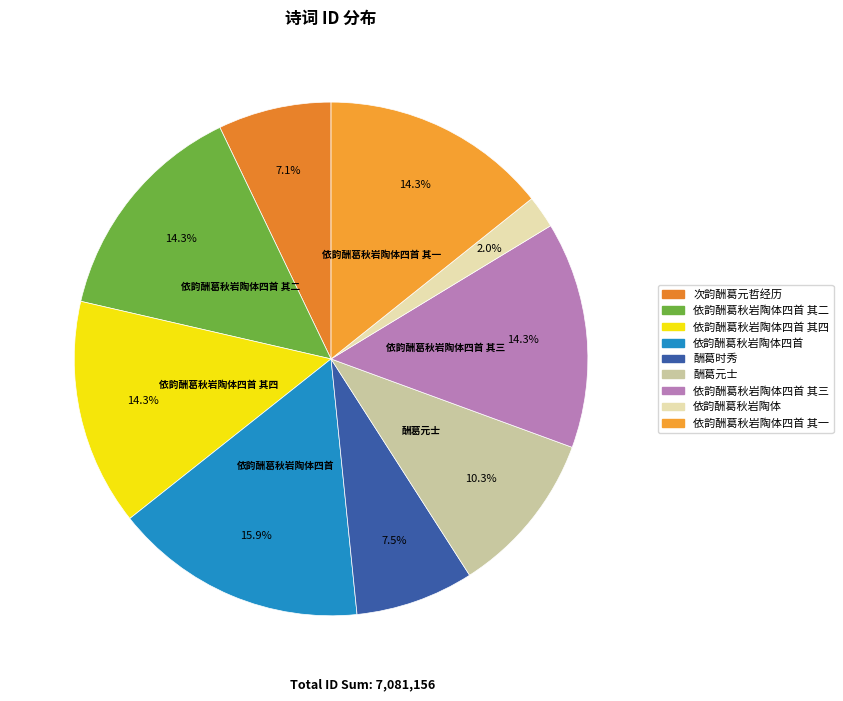

To the nearest percent, what percentage of the pie is 依韵酬葛秋岩陶体四首 其三?

14%